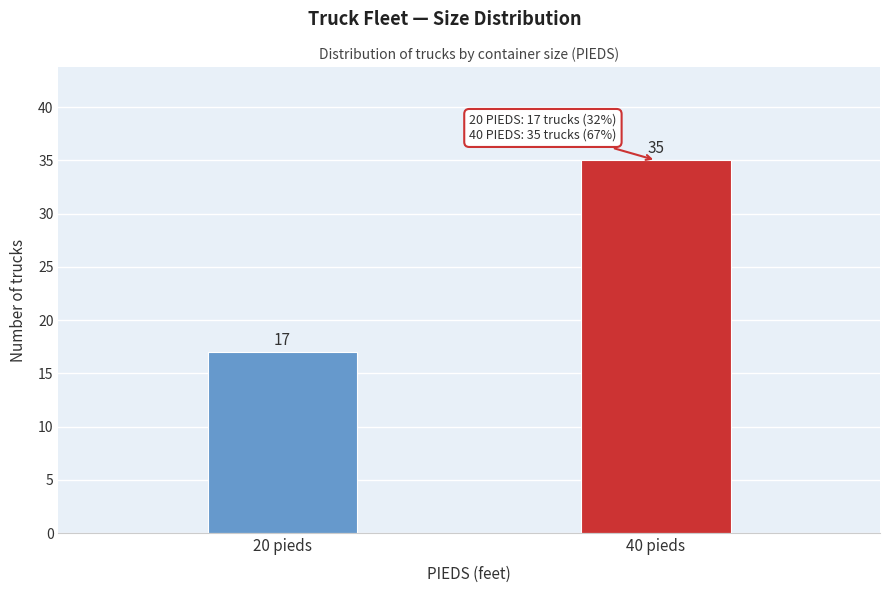

Reading left to right, extract all data points from this chart.

20 pieds=17	40 pieds=35